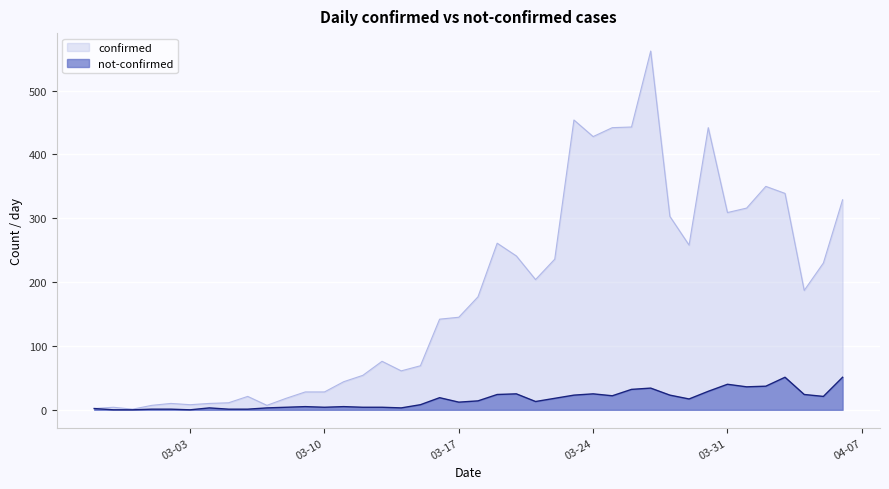

True or false: not-confirmed and confirmed intersect in this chart.

False